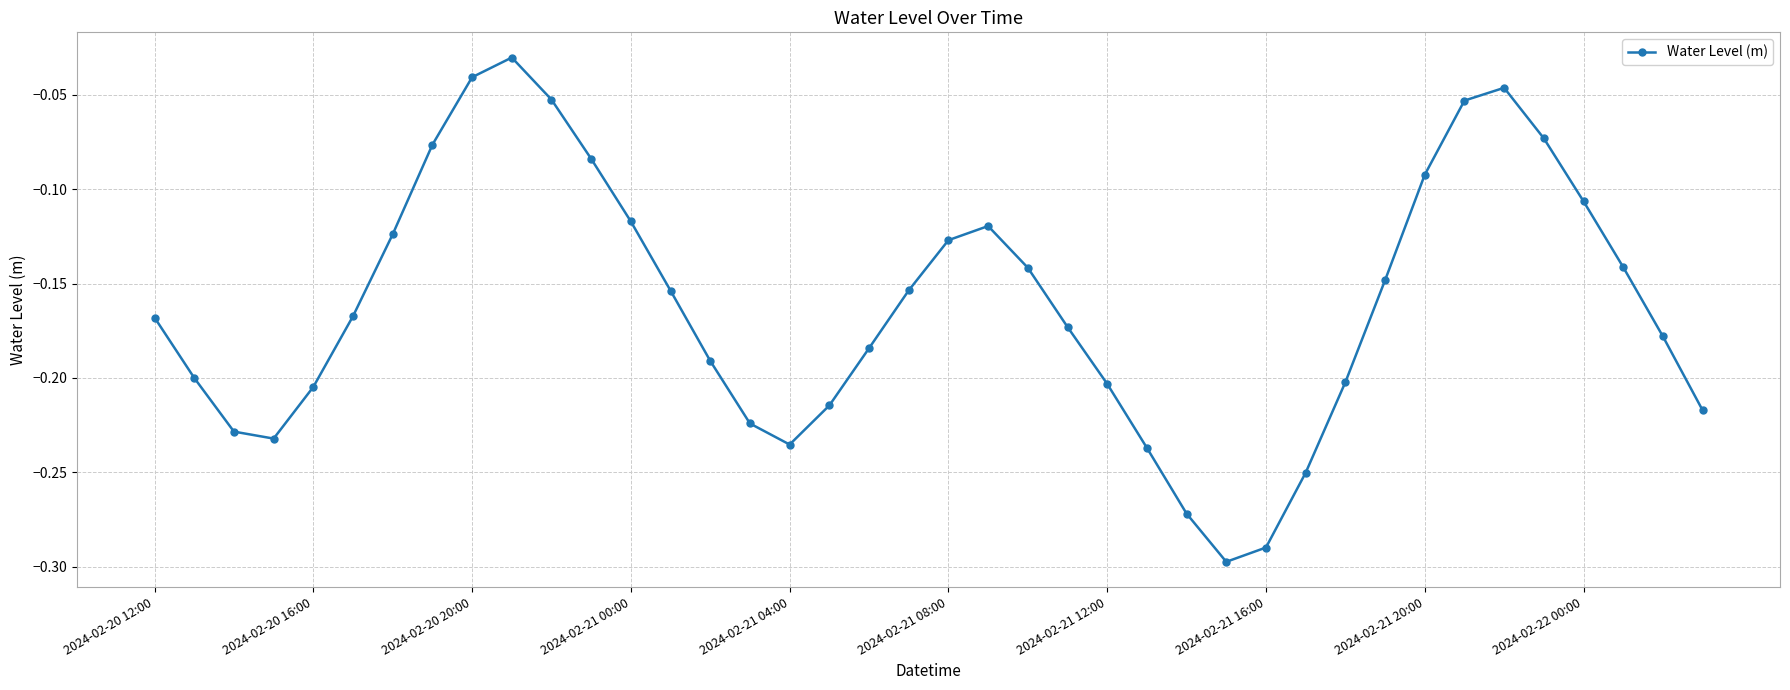

How many interior local peaks (higher than both neighbors) does the data have?

3